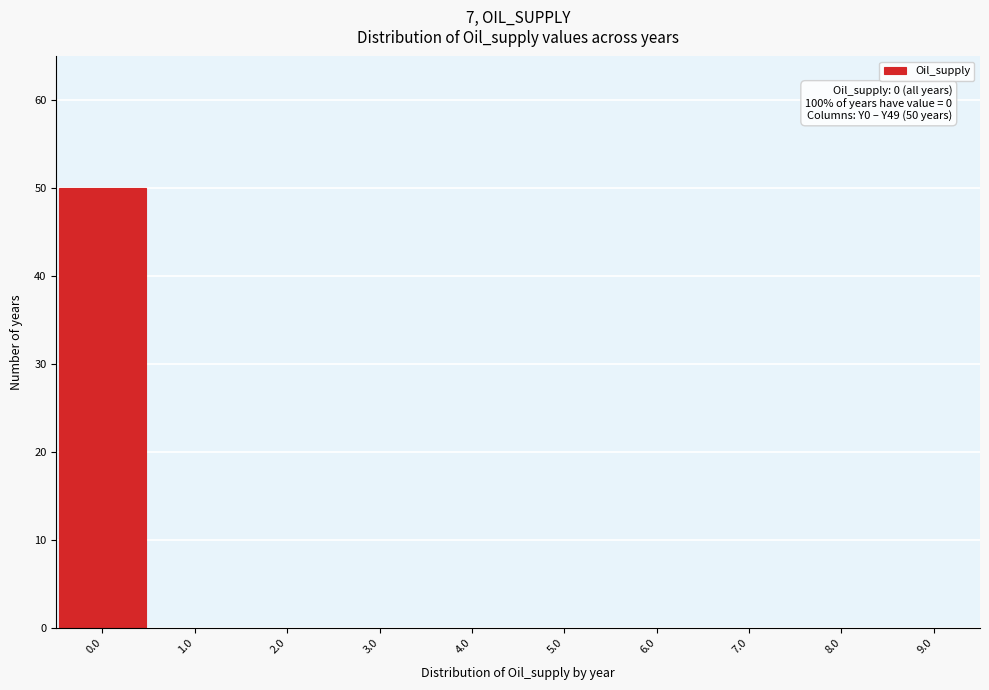

Over which range of the x-axis is the bar tallest?

-0.5 to 0.5